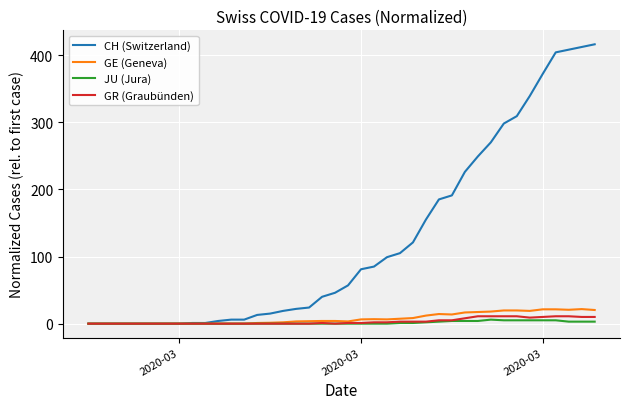

Which series has the largest total across all categories?

CH (Switzerland)